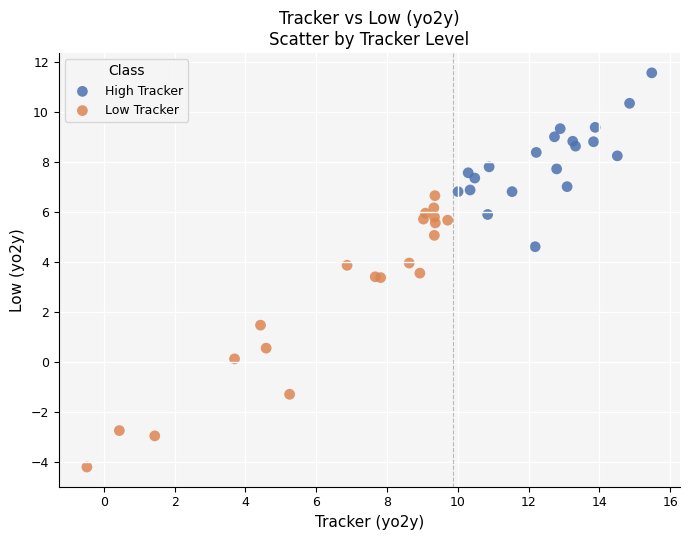

Which series has the largest Y range (max minus min)?

Low Tracker